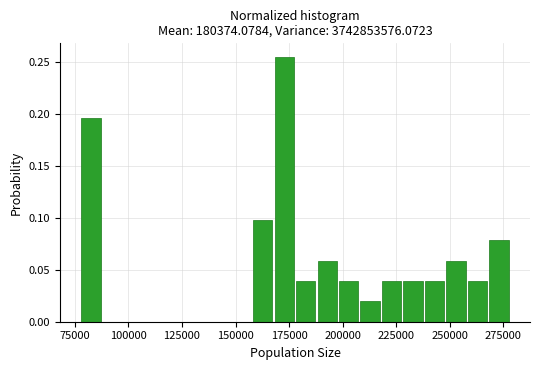

Around what value on the x-axis is the tallest bar? Give the approximate position of its centre, as read against the axis.

175000